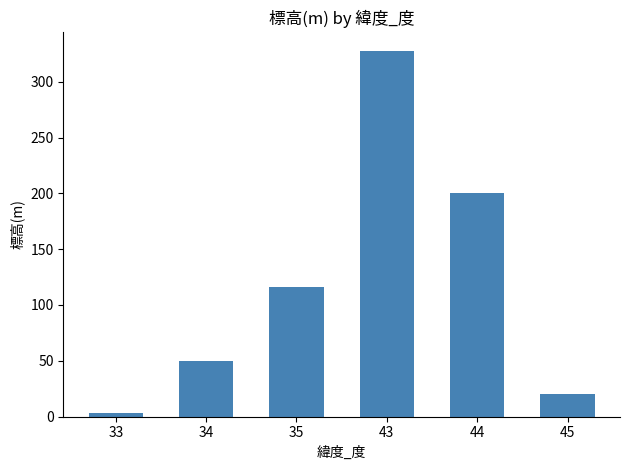

Is it true that the value at 33 is 3.3?

True